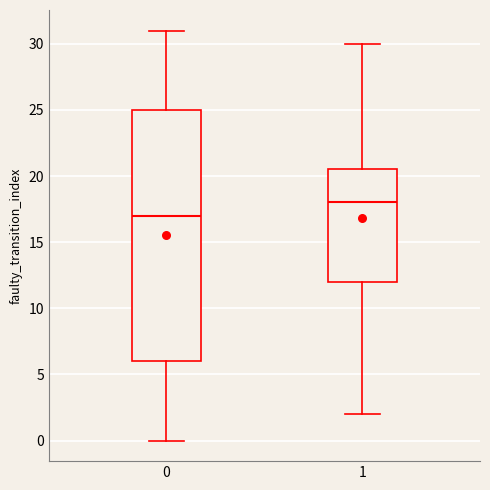

Reading left to right, read every box against the y-axis: the position of its median line, the range the box covers, and the ends of its whiskers. The values are not printed on the chart, so give them approximately, as read against the axis.

0: median 17.0, box 6.0 to 25.0, whiskers 0.0 to 31.0
1: median 18.0, box 12.0 to 20.5, whiskers 2.0 to 30.0